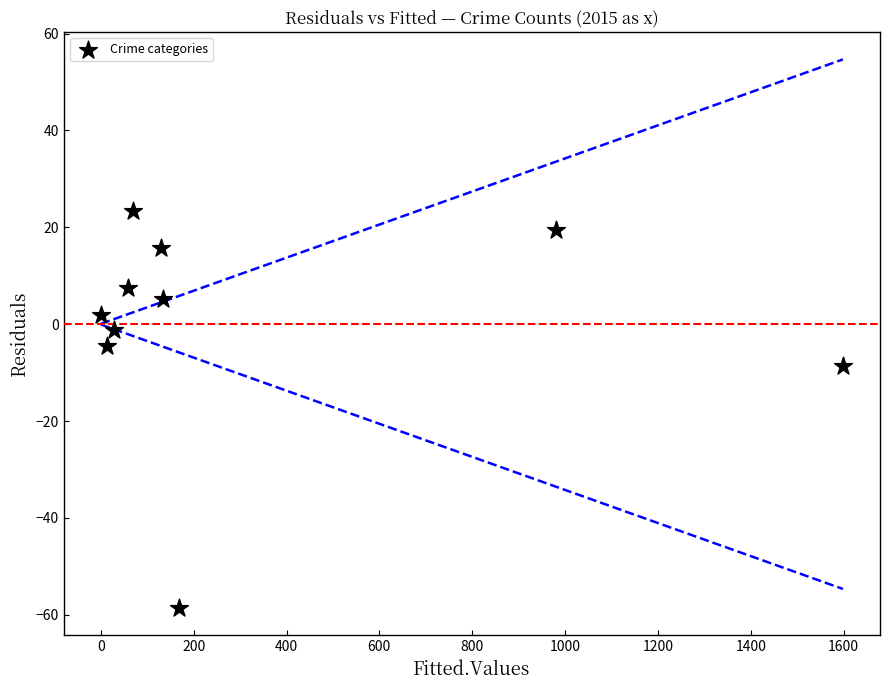

What Y value in the scatter plot is closest to -17?

-8.6